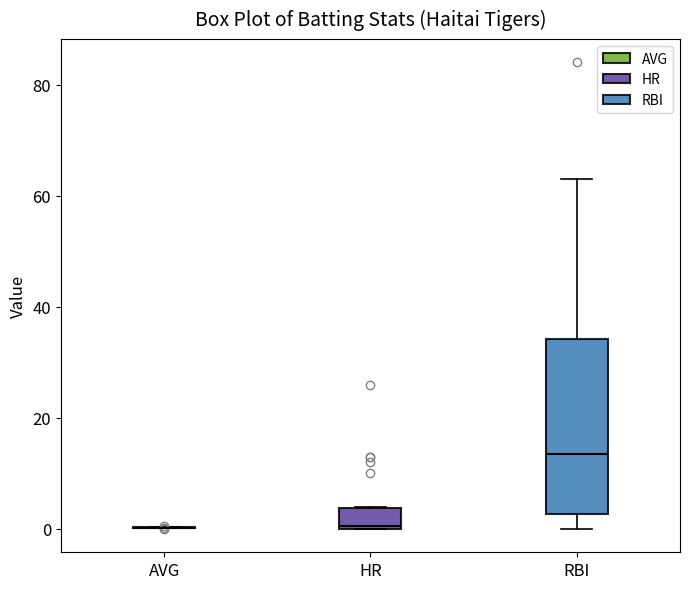

Which box is the tallest, from its lower edge to its upper edge?

RBI